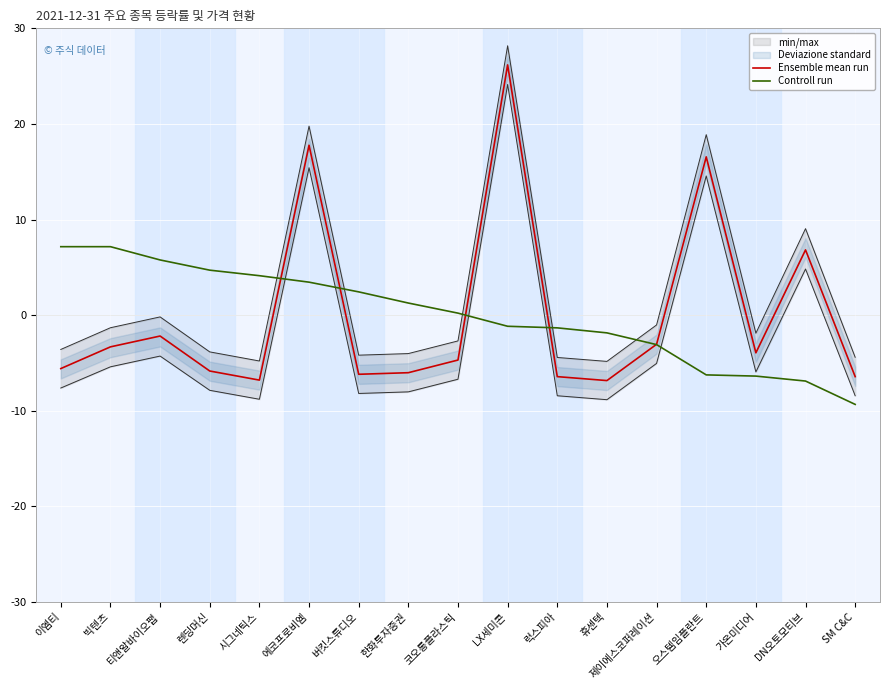

The Ensemble mean run series shows 6.8 at DN오토모티브. True or false?

True